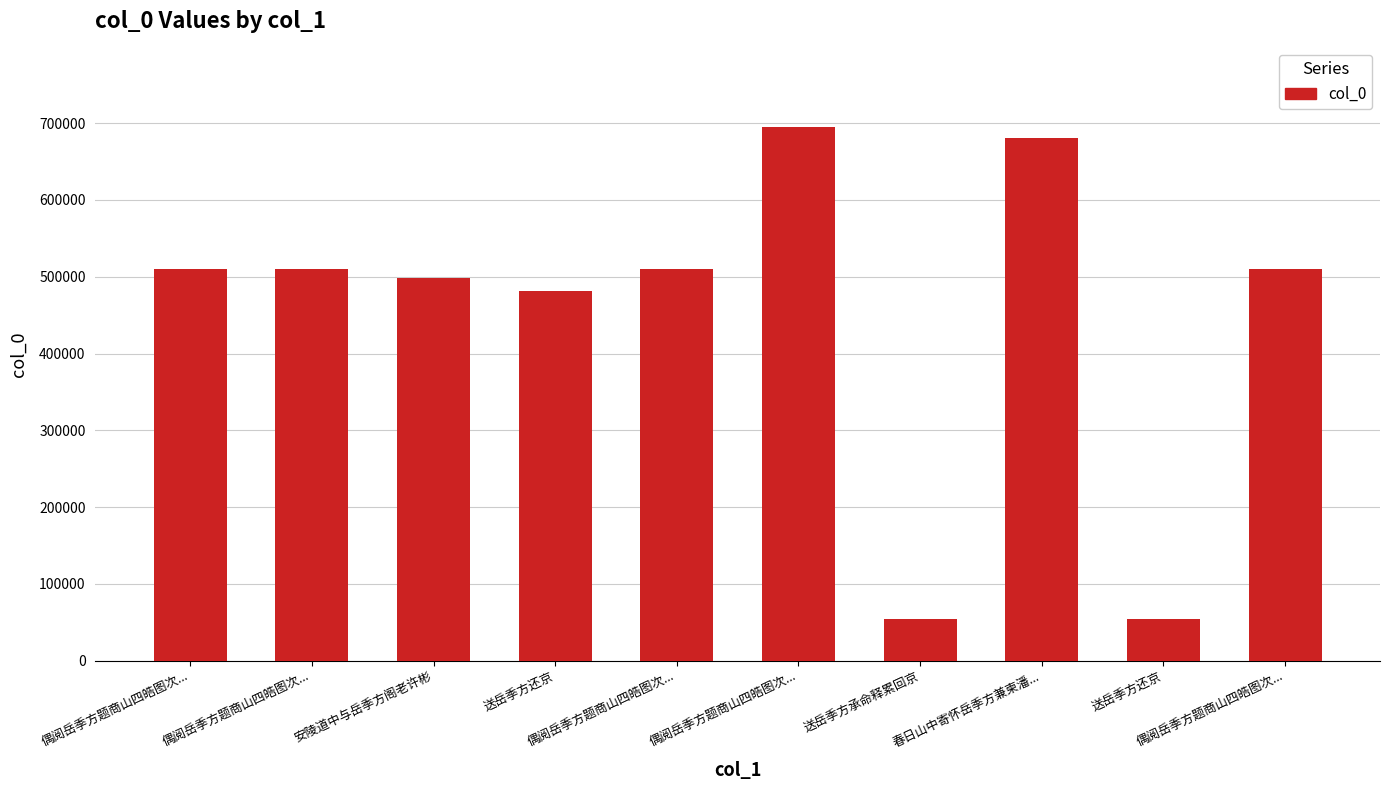

Are the bars grouped side by side (vs. stacked)?

No